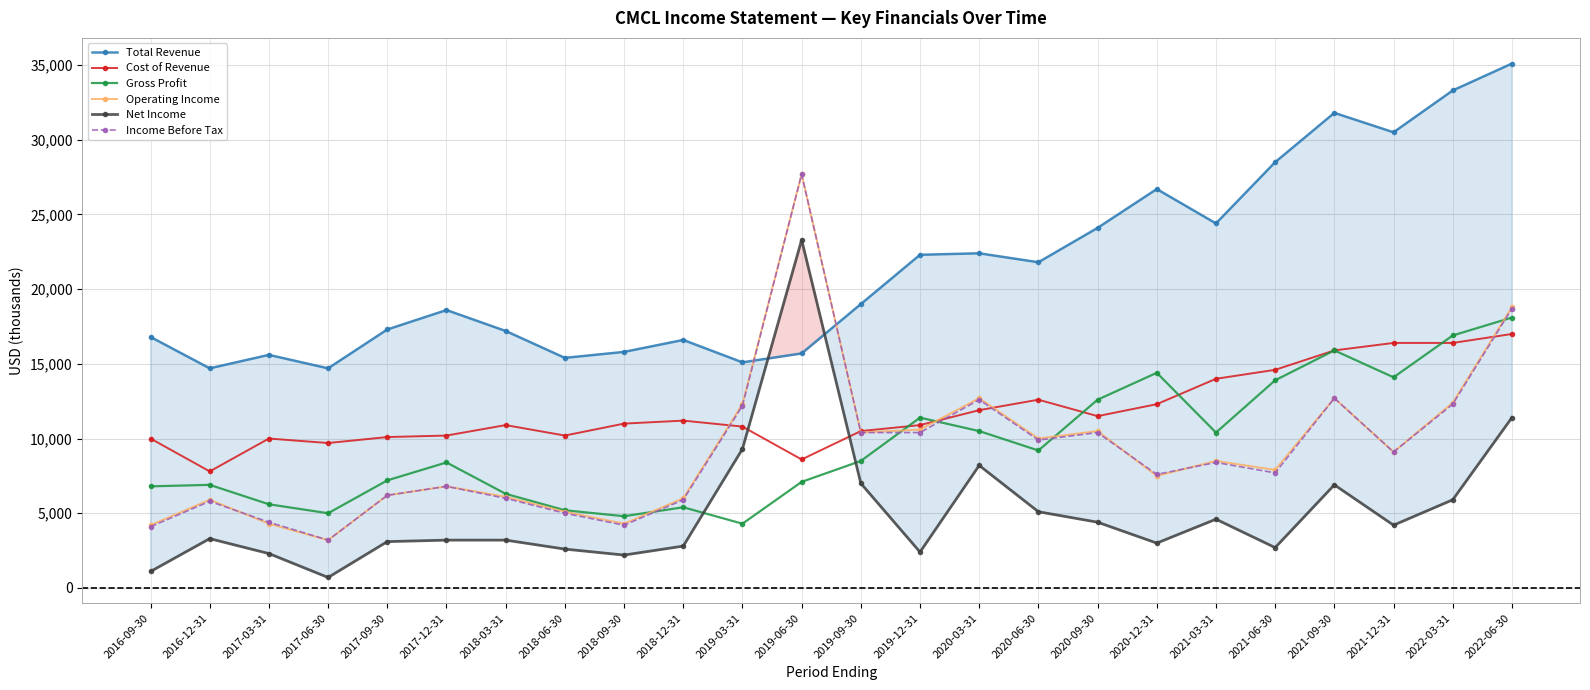

What is the total value across all series at 2021-06-30?

75300